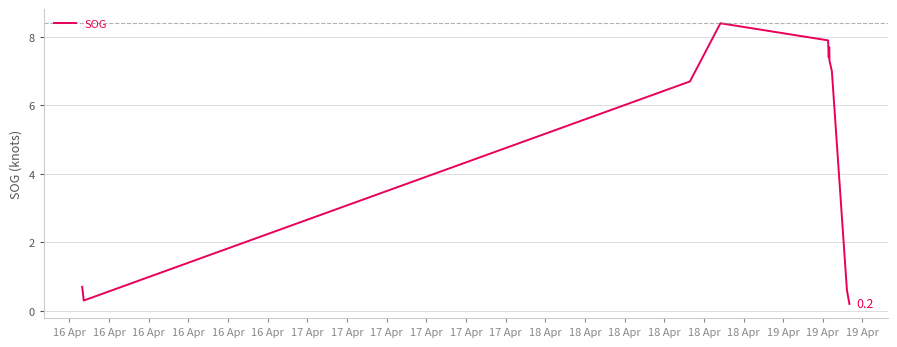

What is the greatest value displayed?

8.4